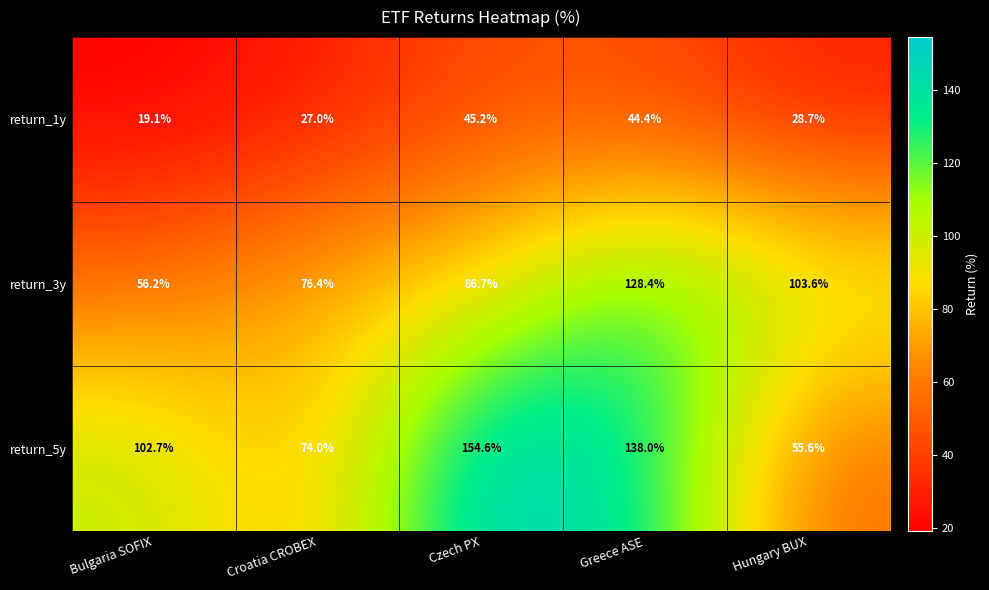

At which label is return_1y closest to 32?

Hungary BUX